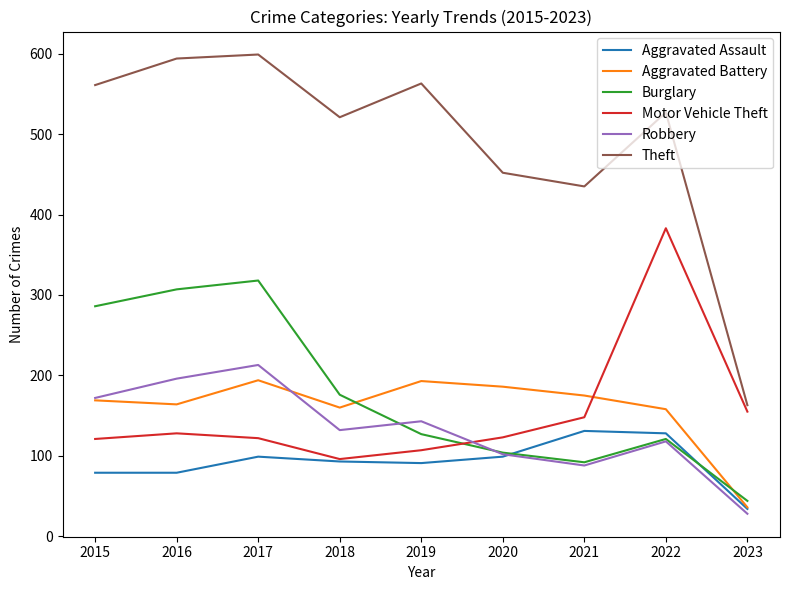

Which series ends up on top after the final intersection of Robbery and Aggravated Battery?

Aggravated Battery